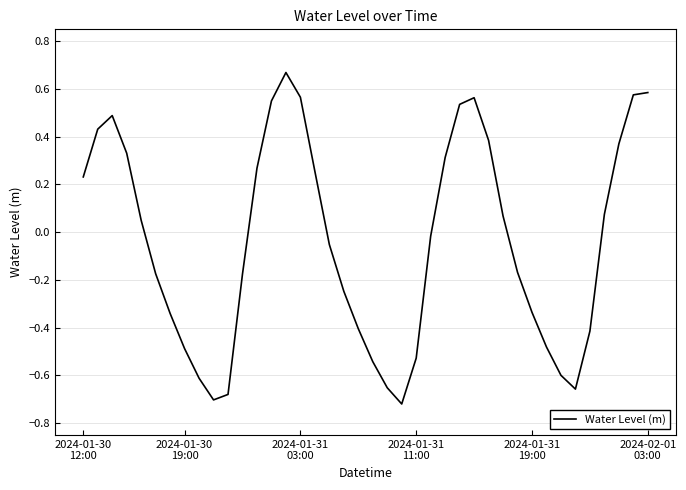

How many points are lower than both their immediate neighbors (excluding endpoints)?

3